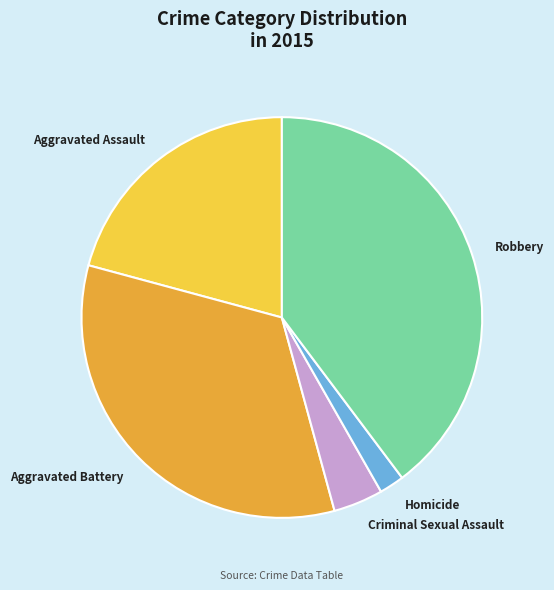

How many slices are in this pie chart?

5